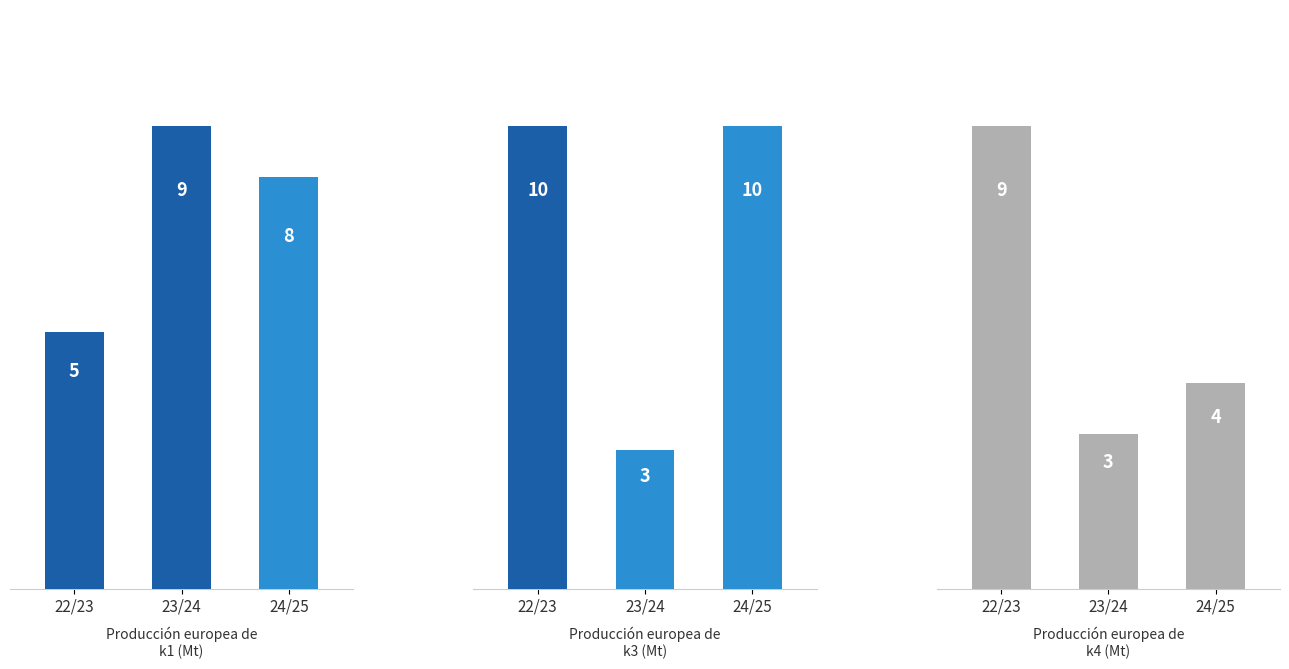

What is the average value of the k4 series?

5